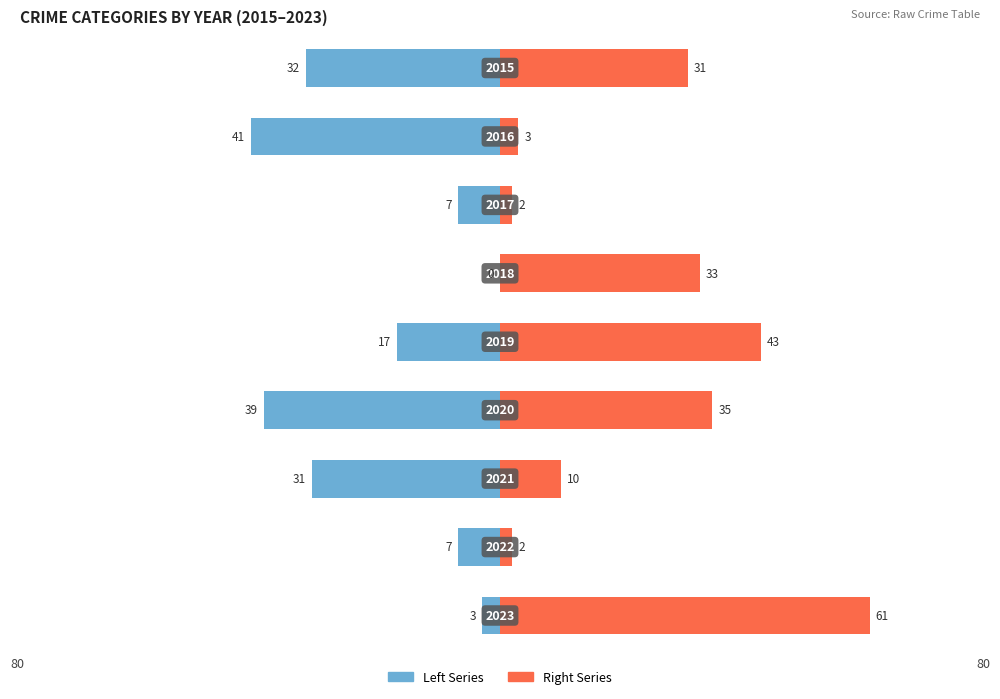

At which label is Aggravated Assault closest to 41?

2019